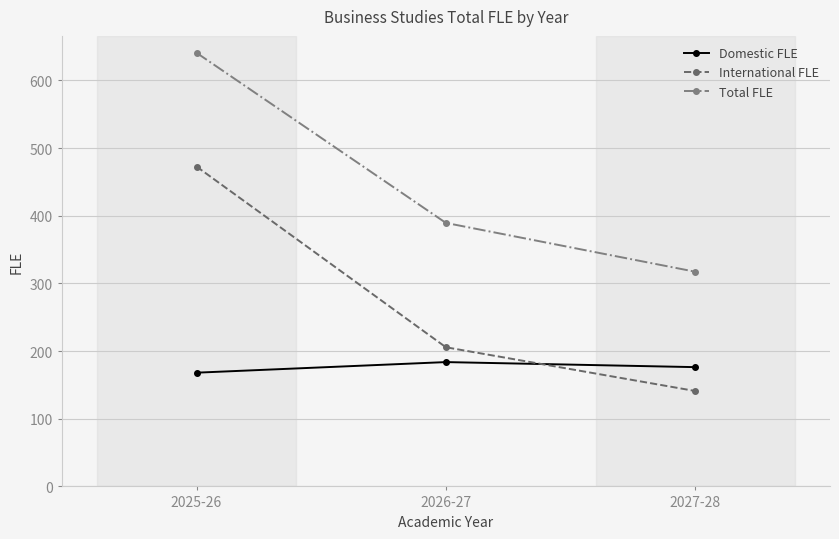

Which category has the highest value in the International FLE series?

2025-26